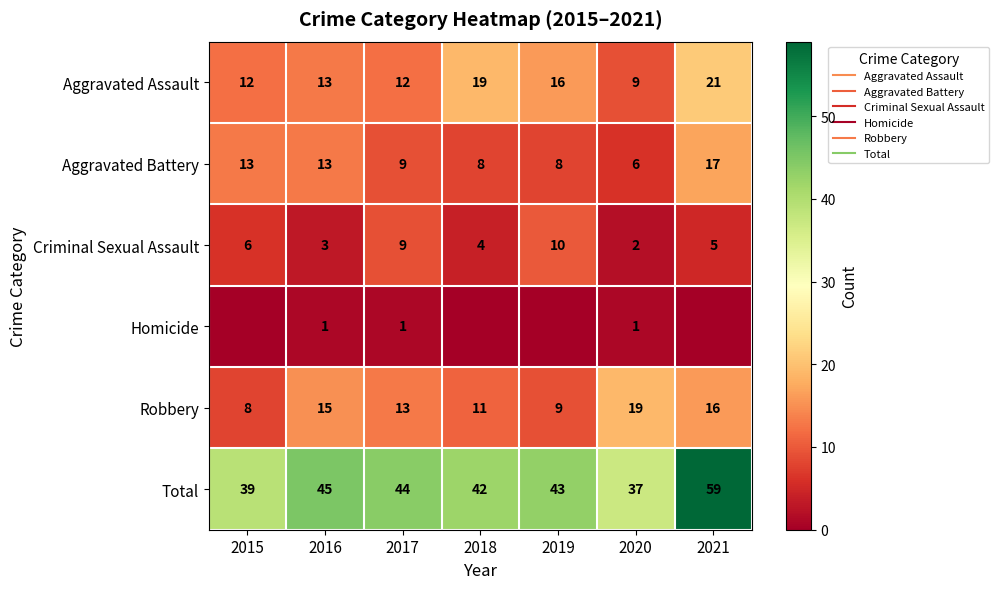

Rank the series by their maximum value, from lowest to highest.

Homicide, Criminal Sexual Assault, Aggravated Battery, Robbery, Aggravated Assault, Total